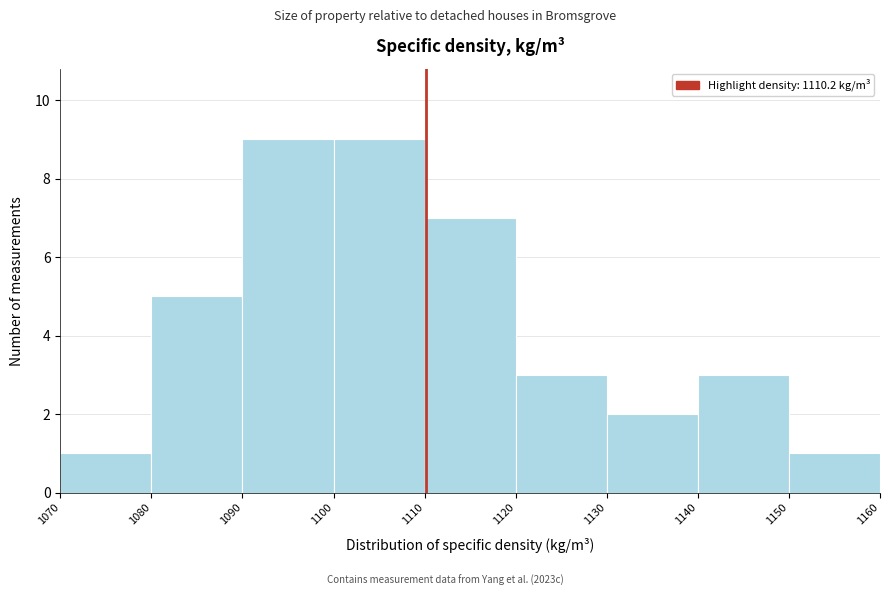

Reading left to right, list every bar in this chart as the range it spans on the x-axis followed by its height. The values are not printed on the chart, so give them approximately, as read against the axis.

1070 to 1080: 1
1080 to 1090: 5
1090 to 1100: 9
1100 to 1110: 9
1110 to 1120: 7
1120 to 1130: 3
1130 to 1140: 2
1140 to 1150: 3
1150 to 1160: 1